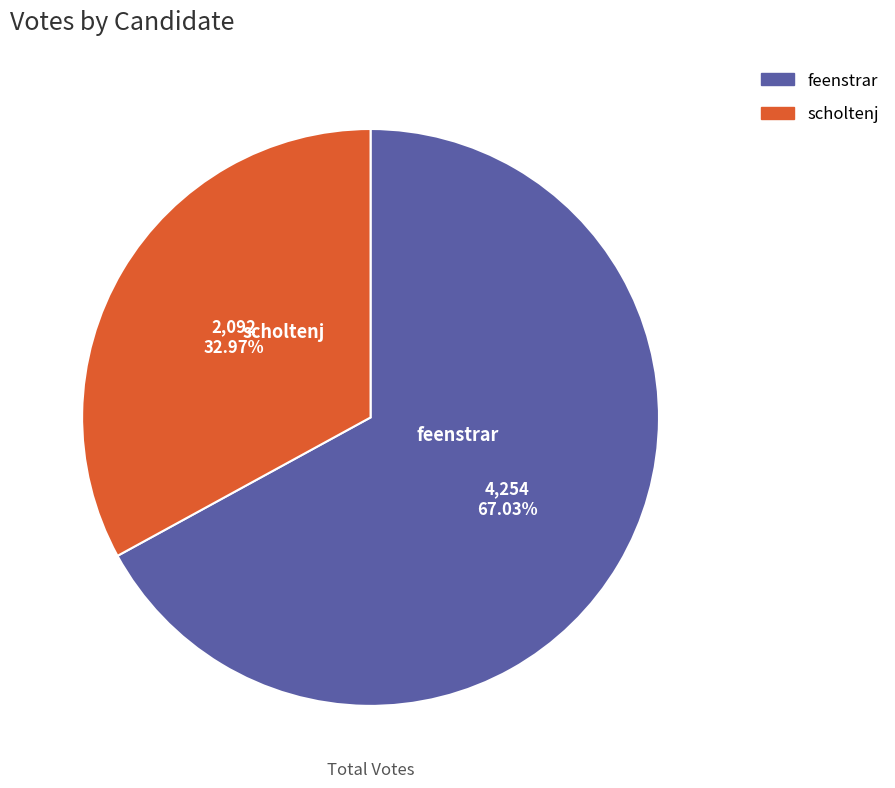

Which category has the smallest portion of the pie?

scholtenj